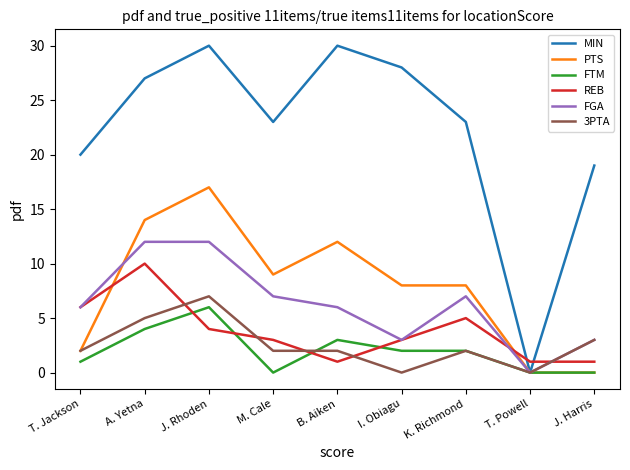

Between T. Jackson and J. Harris, which series saw the biggest shift?

REB